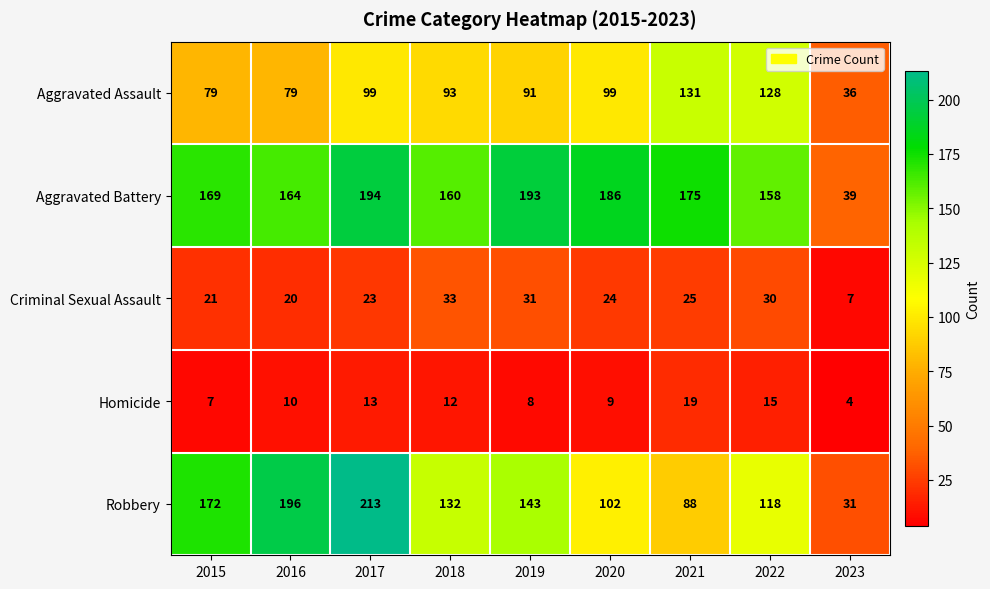

Which category has the highest value in the Aggravated Battery series?

2017